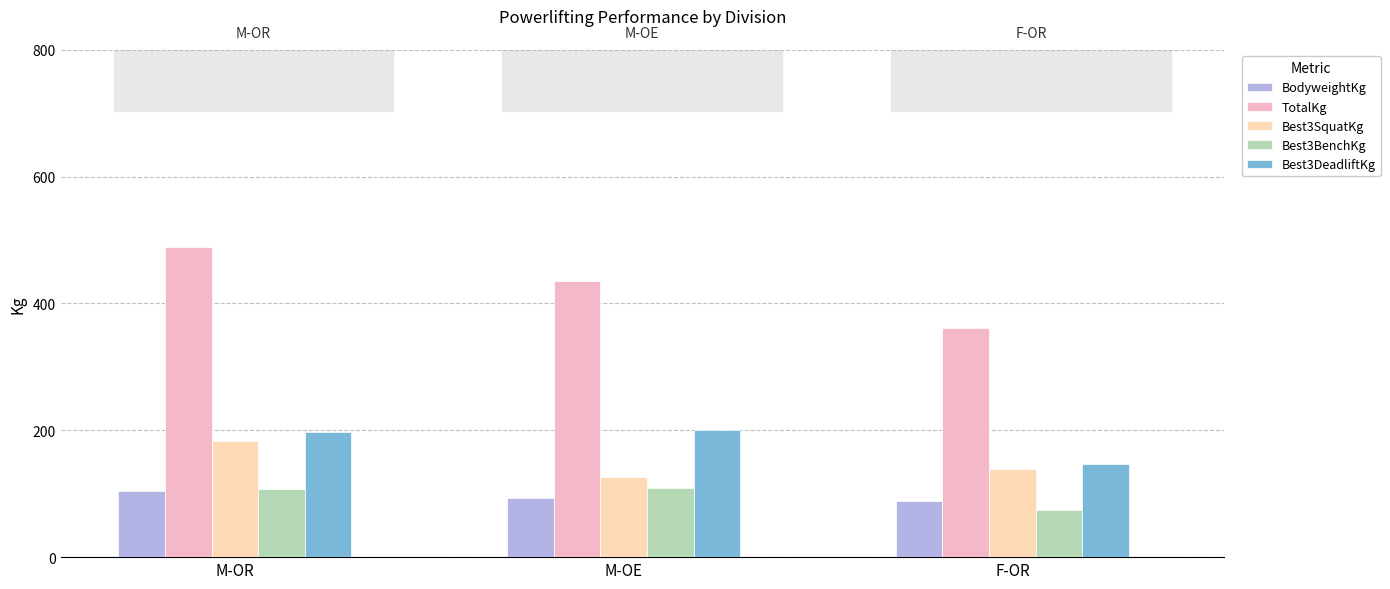

What is the difference between the maximum and minimum values in the Best3BenchKg series?

35.0